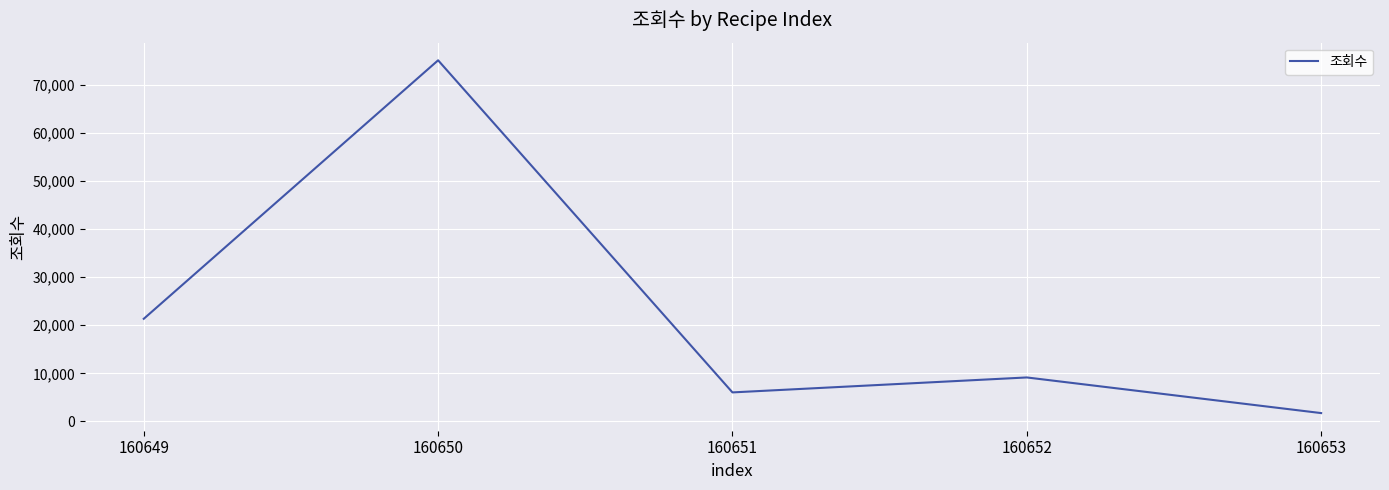

Count the number of data series in this chart.

1